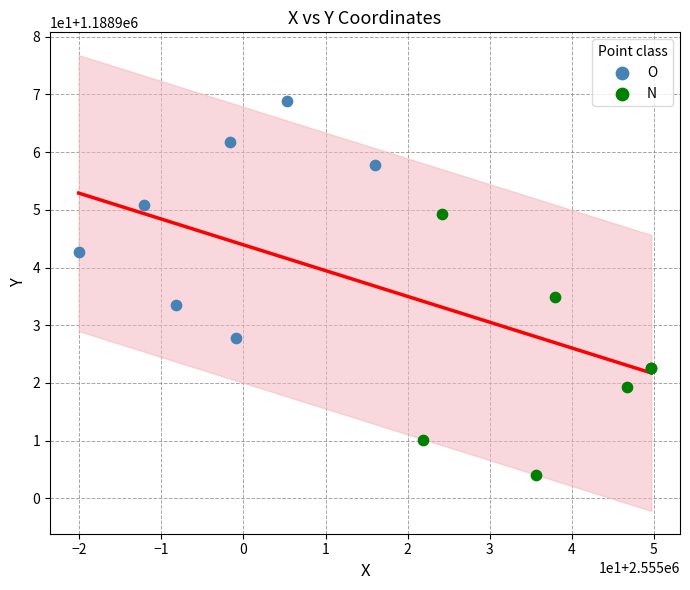

Which series reaches the minimum Y coordinate?

N